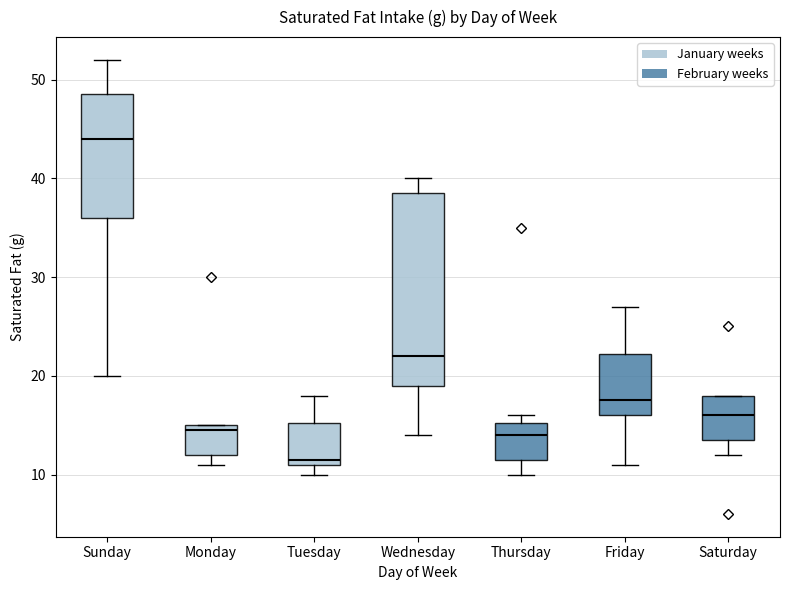

Which box's median line is the lowest?

Tuesday